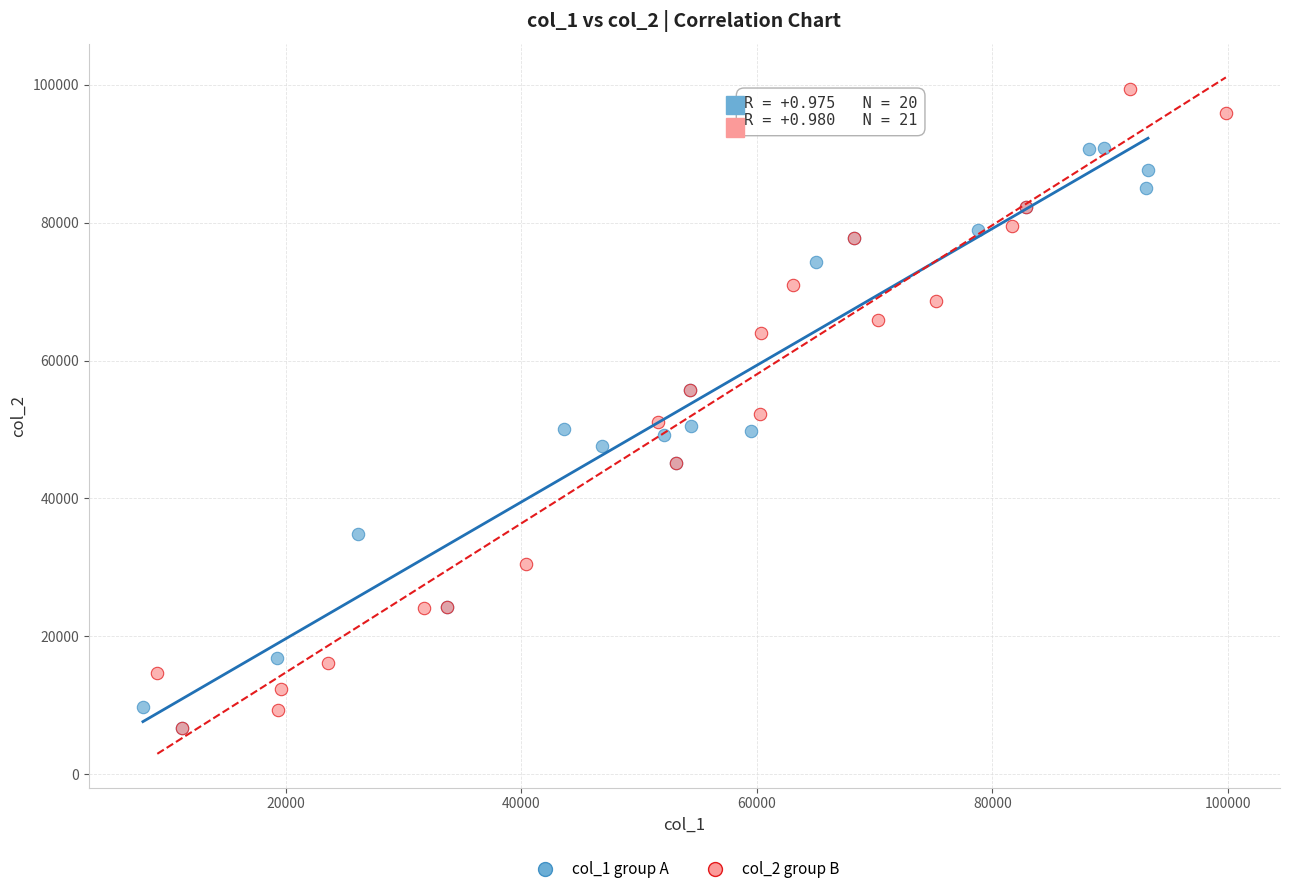

Which series has the largest Y range (max minus min)?

col_2 group B